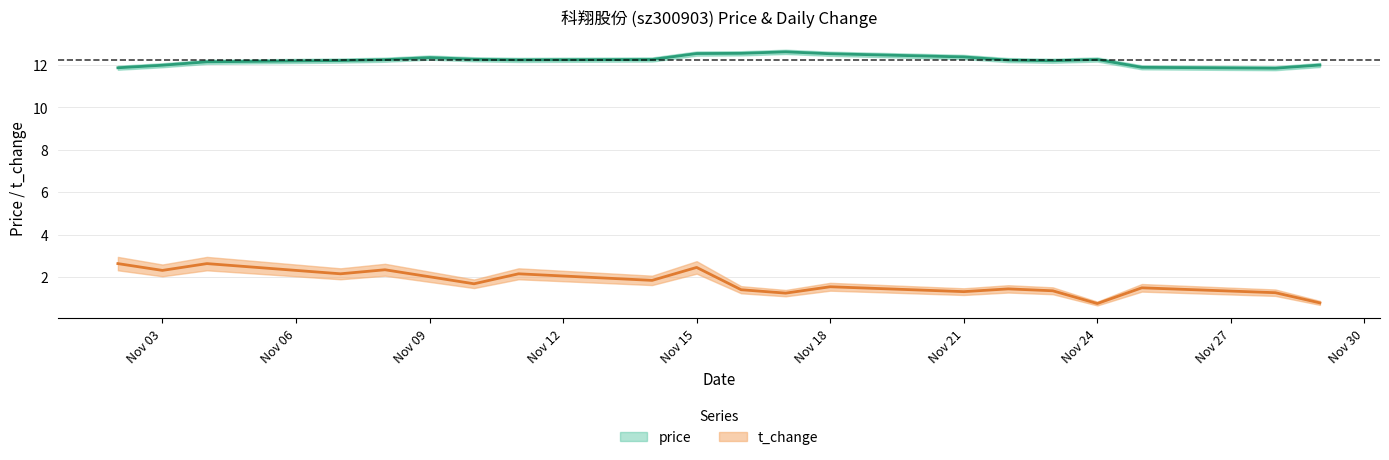

Count the number of categories in the chart.

20